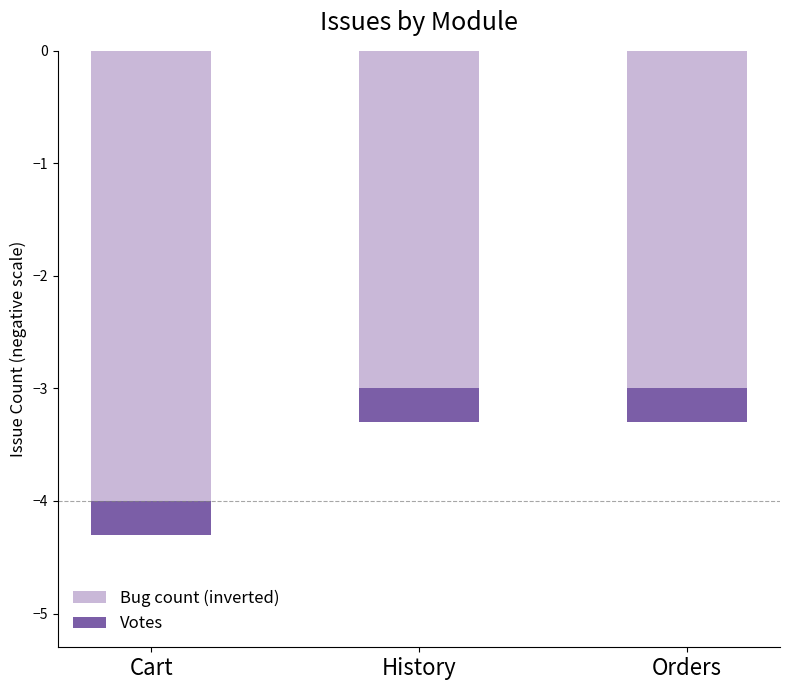

What is the maximum value for Bug count (inverted)?

-3.0